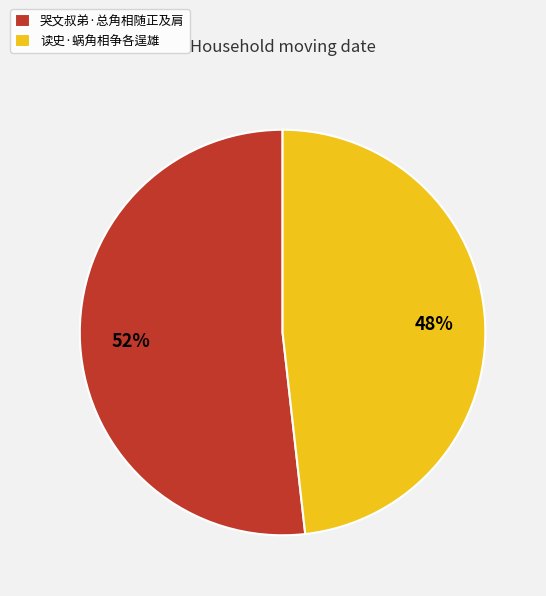

True or false: 读史·蜗角相争各逞雄 accounts for 48% of the total.

True